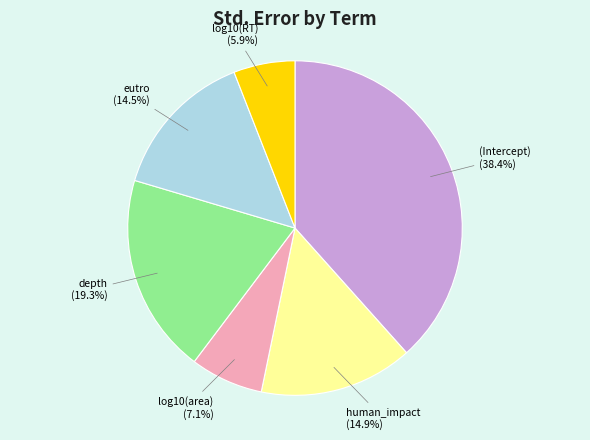

To the nearest percent, what is the difference between the depth and (Intercept) slice percentages?

19%